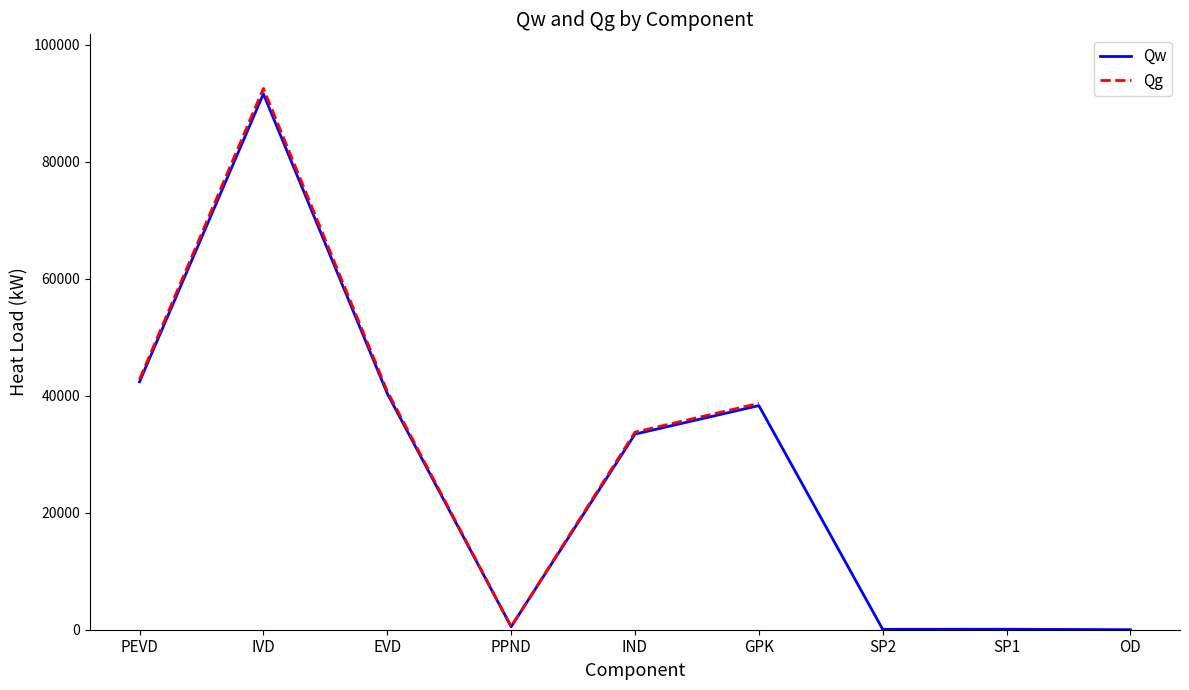

How many data points in Qw are less than 33435?

4